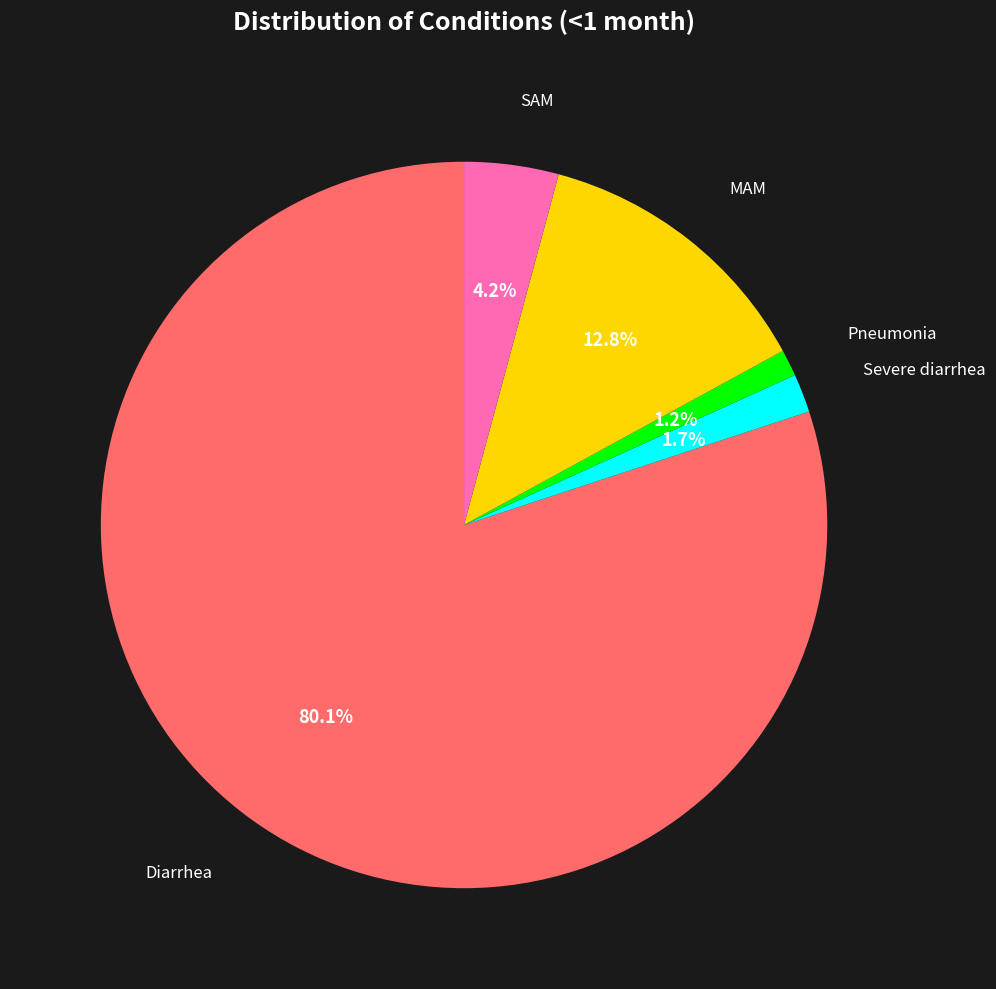

How many slices are in this pie chart?

5